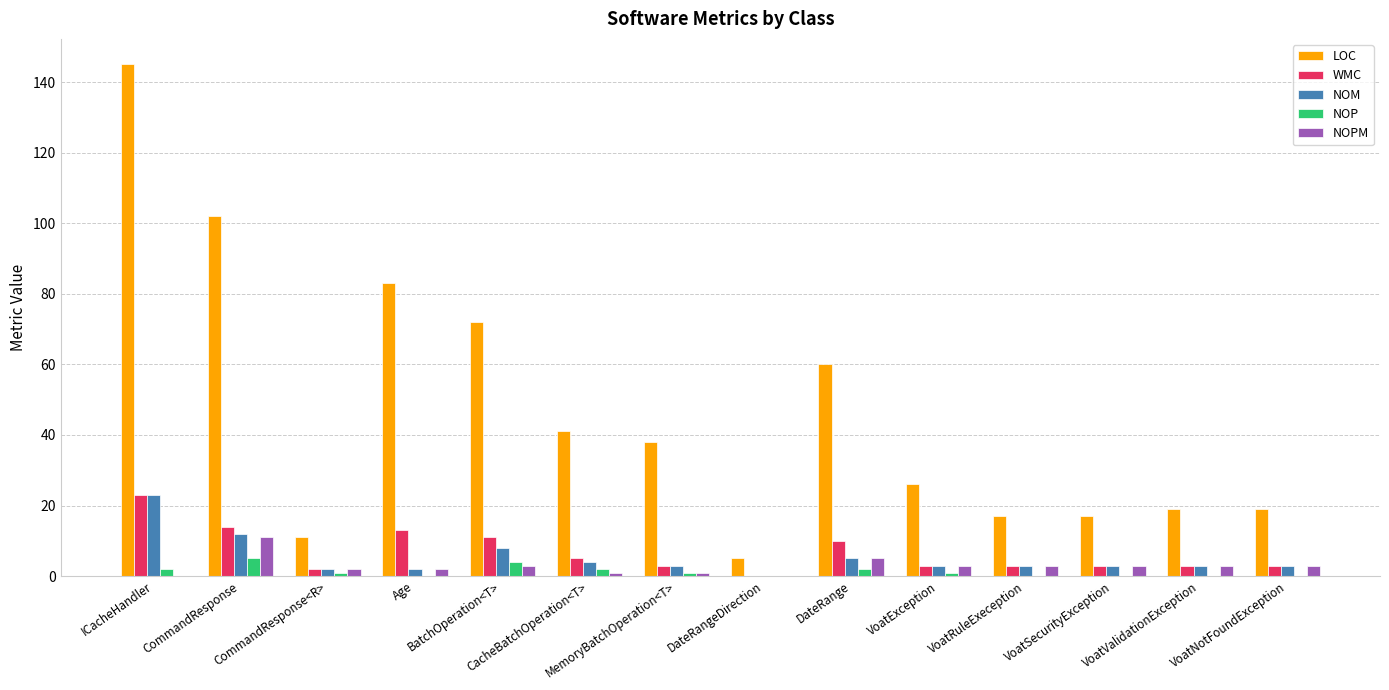

What is the sum of all NOP values?

18